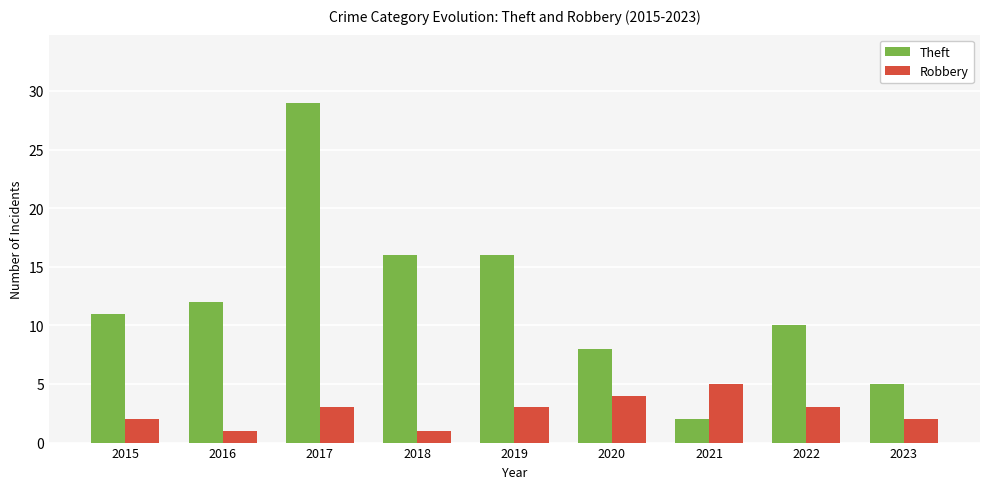

What is the value of the Robbery bar at the 9th from the left?

2